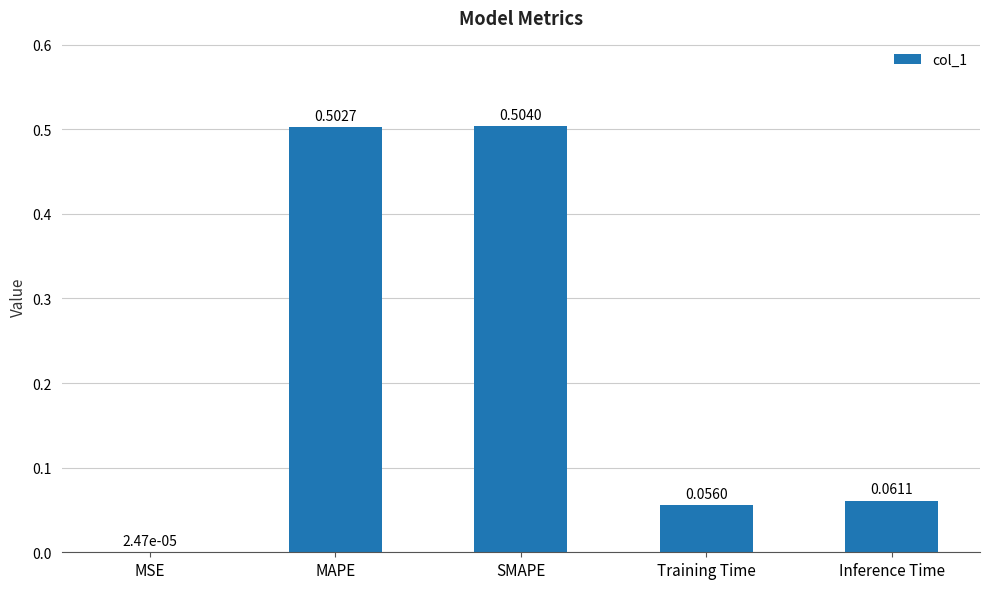

Which category has the highest value across all series?

SMAPE